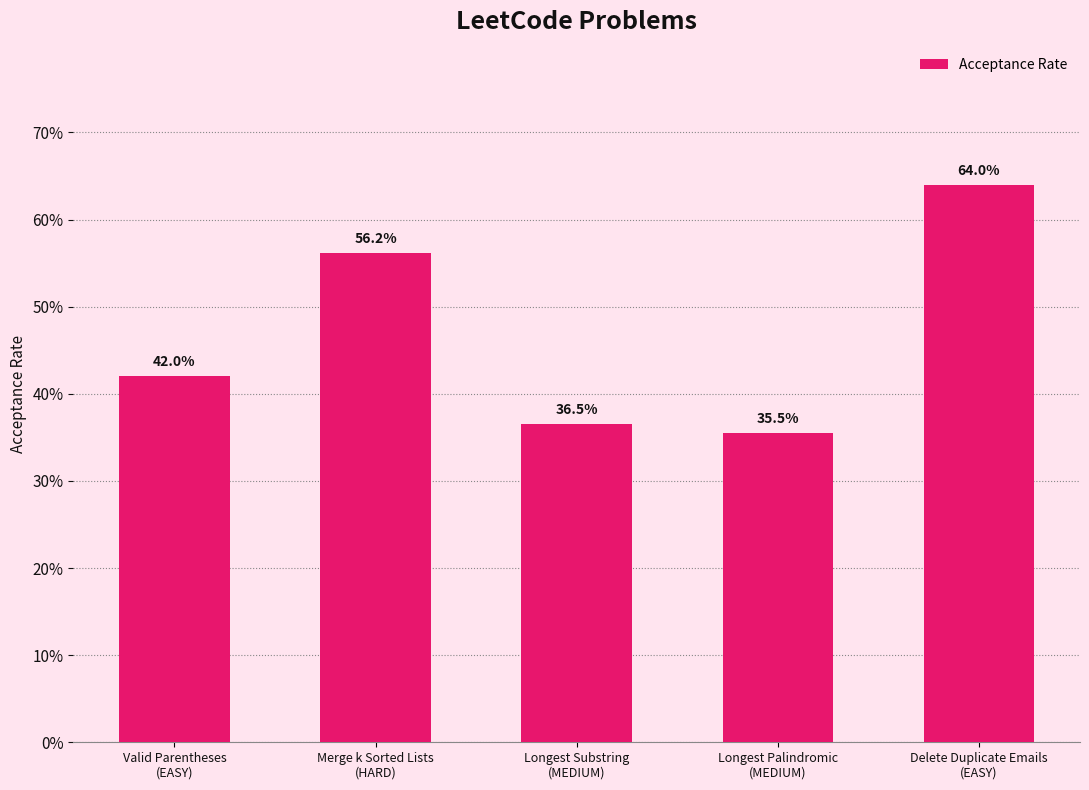

Is it true that the value at Merge k Sorted Lists
(HARD) is 0.9?

False